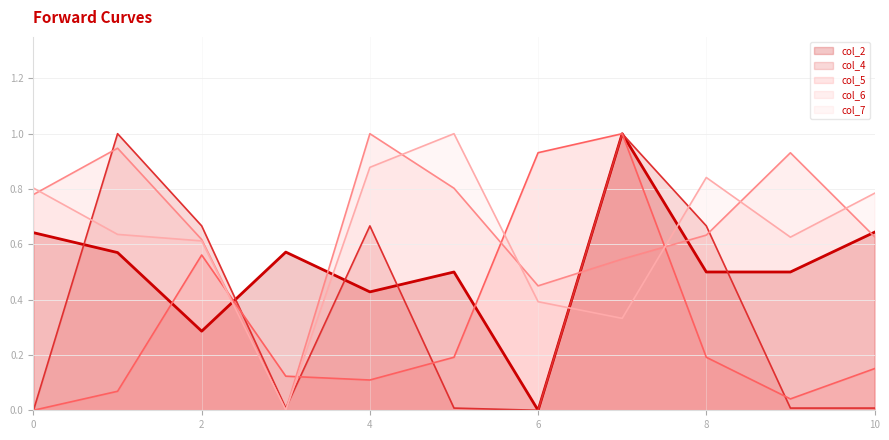

What is the sum of all col_2 line values?

5.6